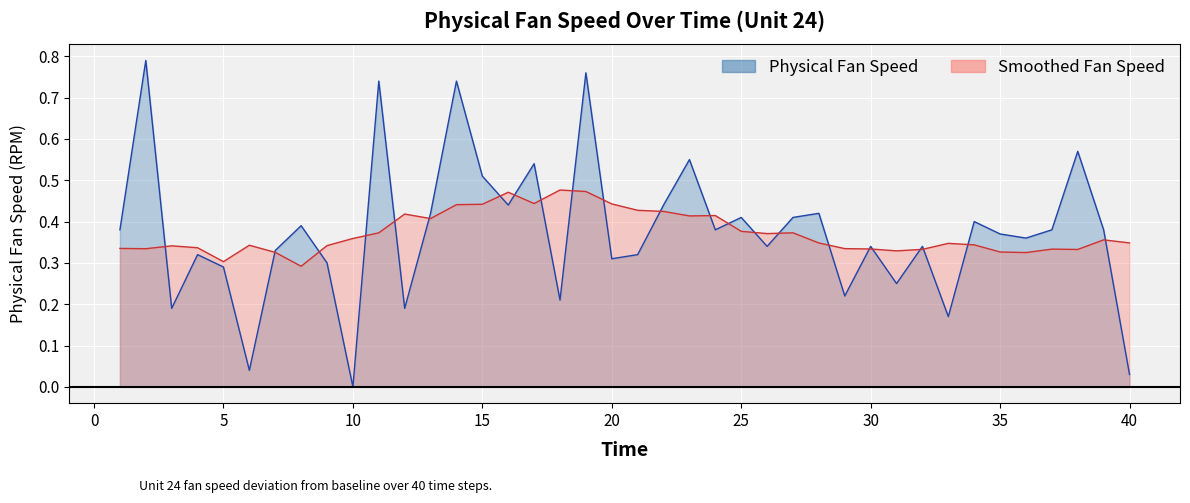

Which category has the lowest value across all series?

10